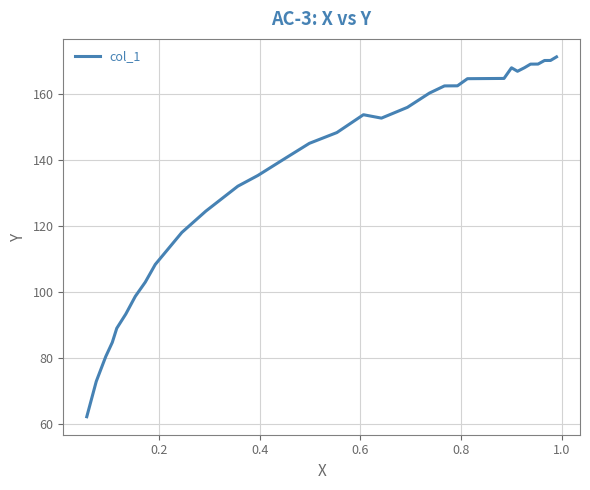

What is the smallest value displayed?

62.2